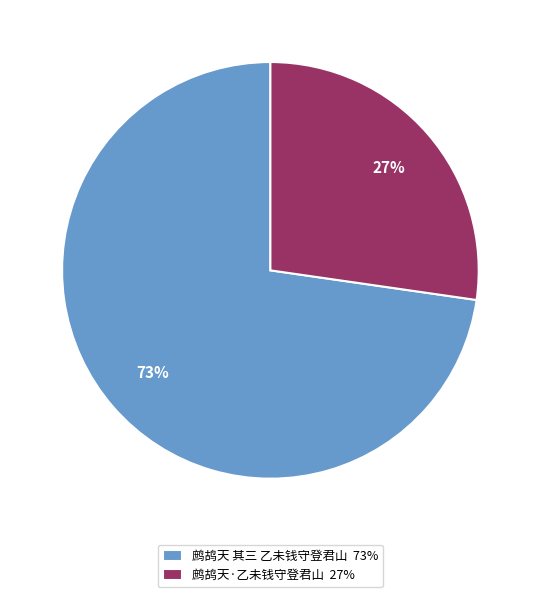

To the nearest percent, what is the combined percentage of 鹧鸪天 其三 乙未钱守登君山 and 鹧鸪天·乙未钱守登君山?

100%